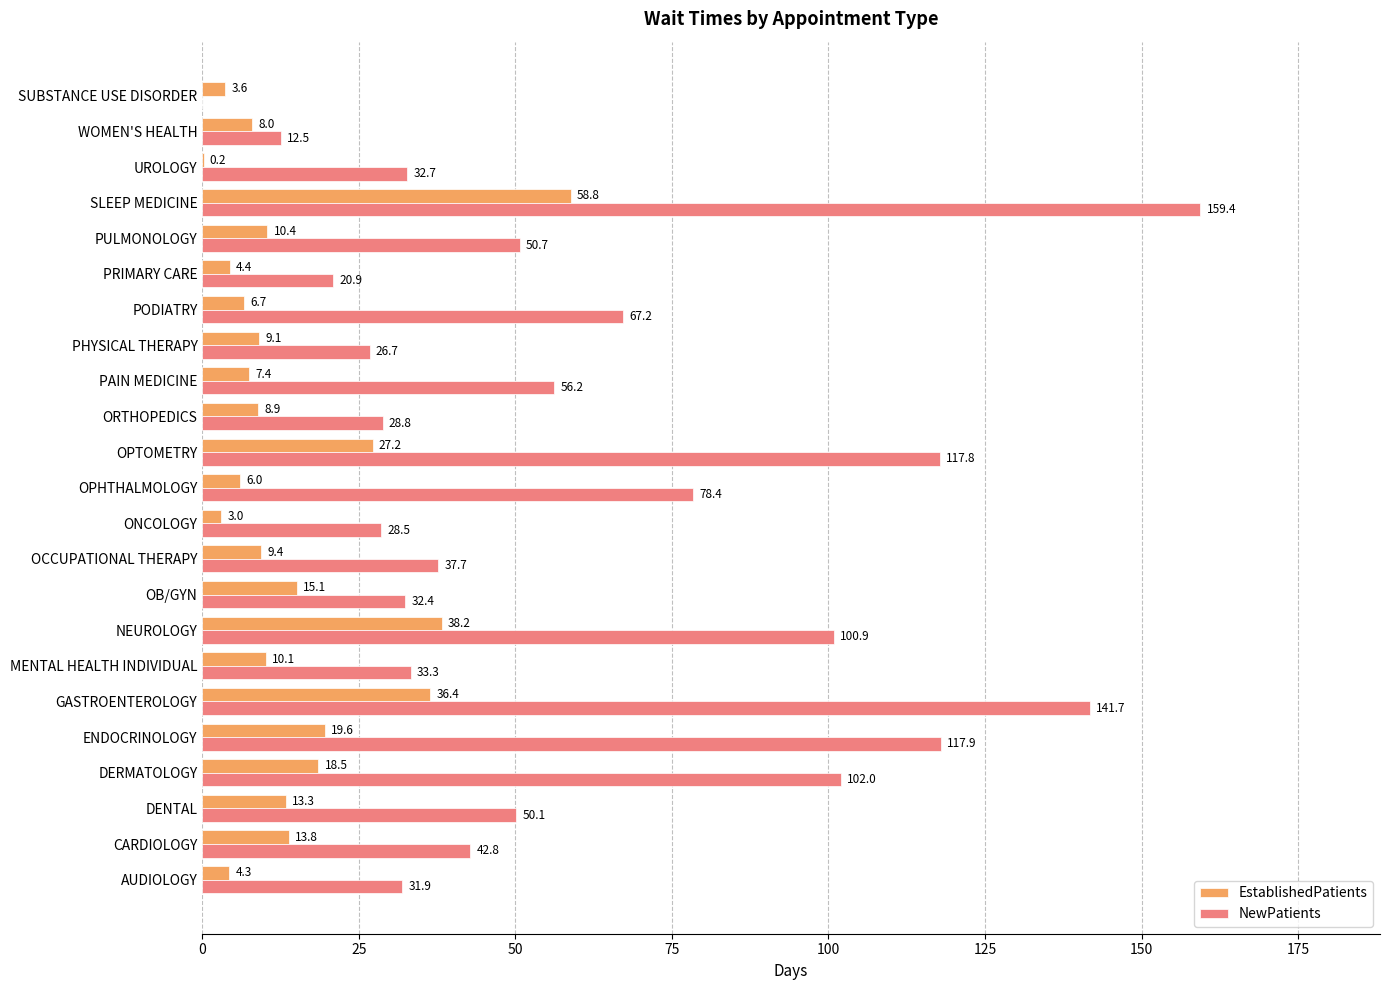

The NewPatients series shows 15.0 at CARDIOLOGY. True or false?

False